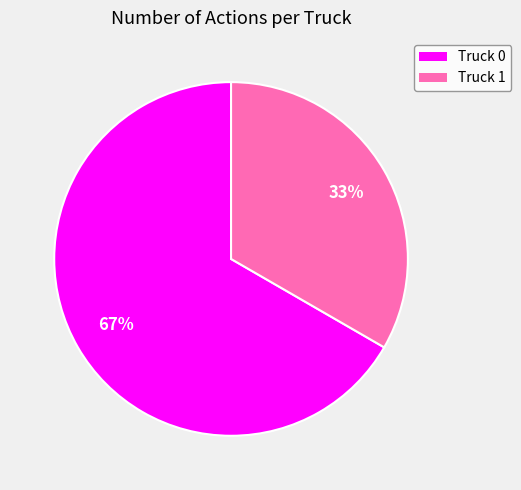

What is the smallest slice in the pie chart?

Truck 1